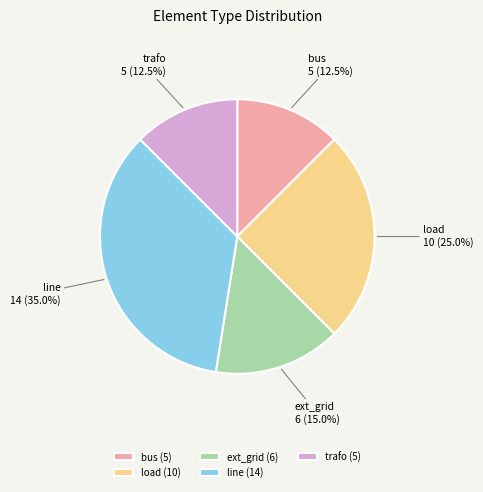

What is the total percentage of bus and trafo?

25.0%